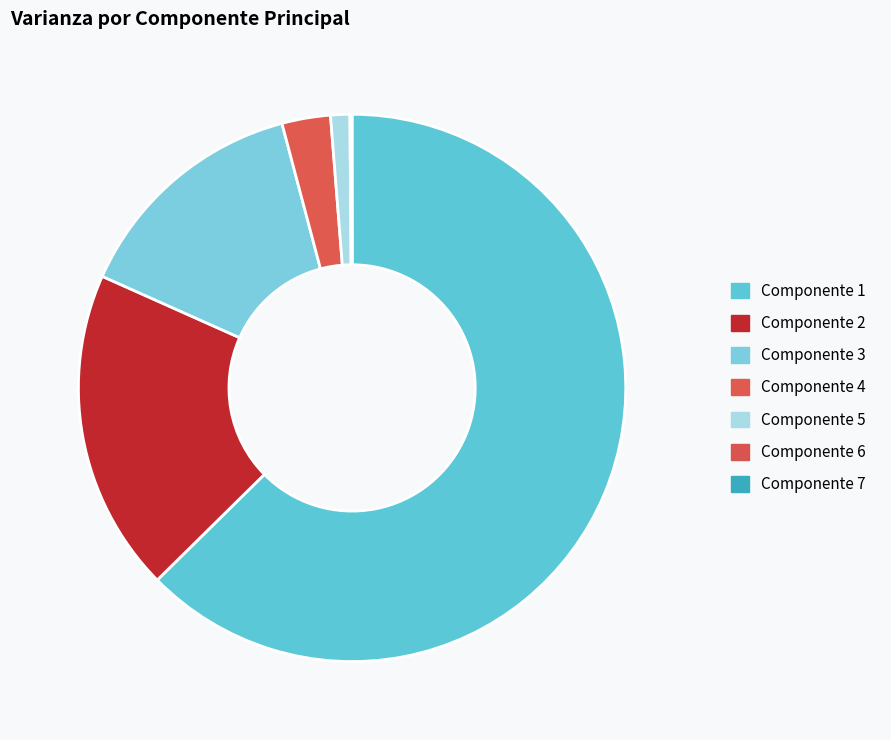

To the nearest percent, what percentage of the pie is Componente 5?

1%